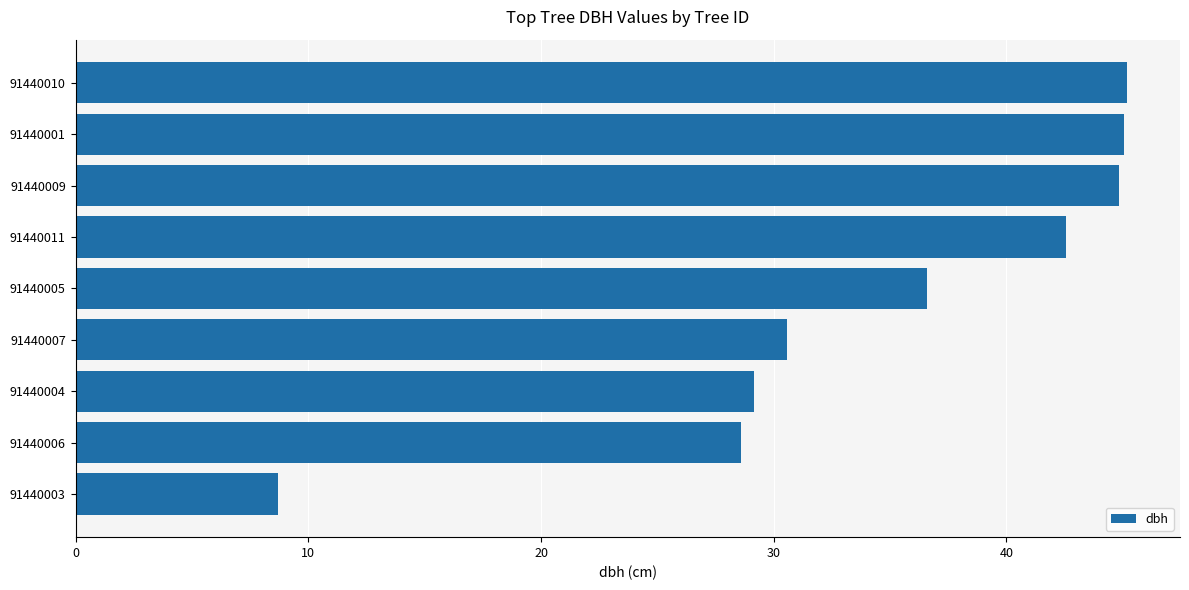

What is the maximum value shown in the chart?

45.2